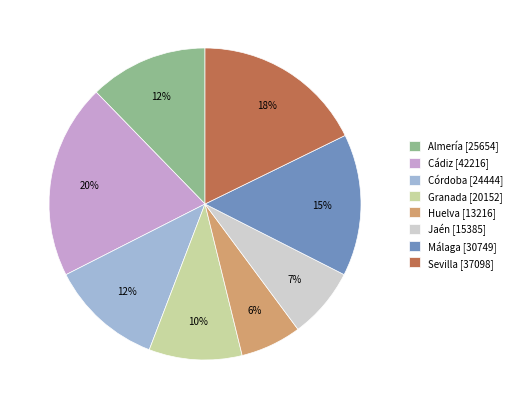

Combined, do Huelva [13216] and Jaén [15385] account for over 50%?

No